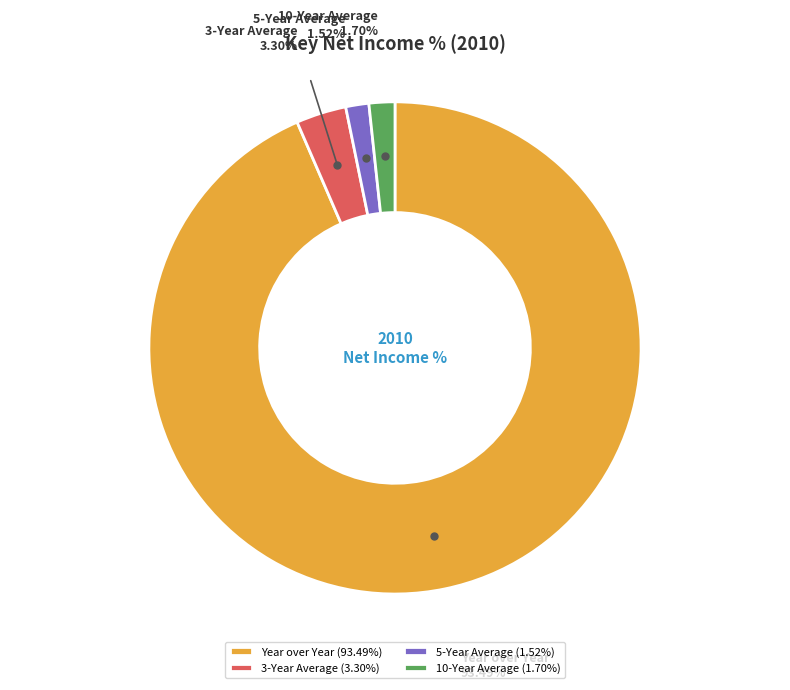

Between 3-Year Average and 10-Year Average, which is larger?

3-Year Average